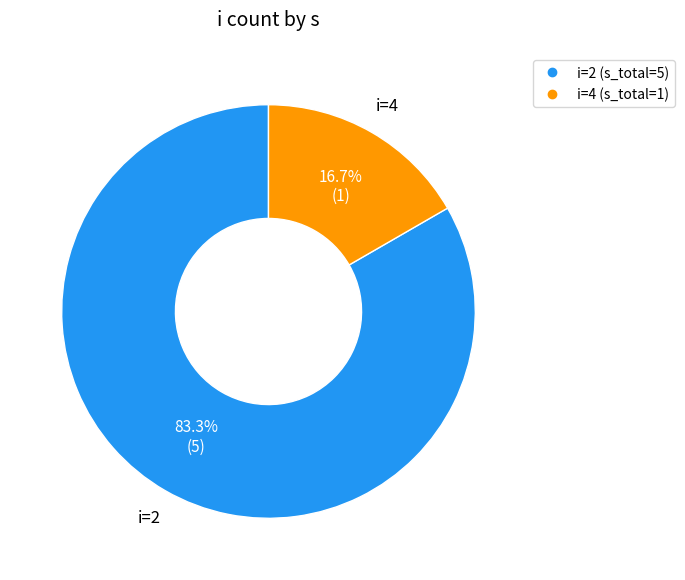

Count the number of slices in the pie.

2